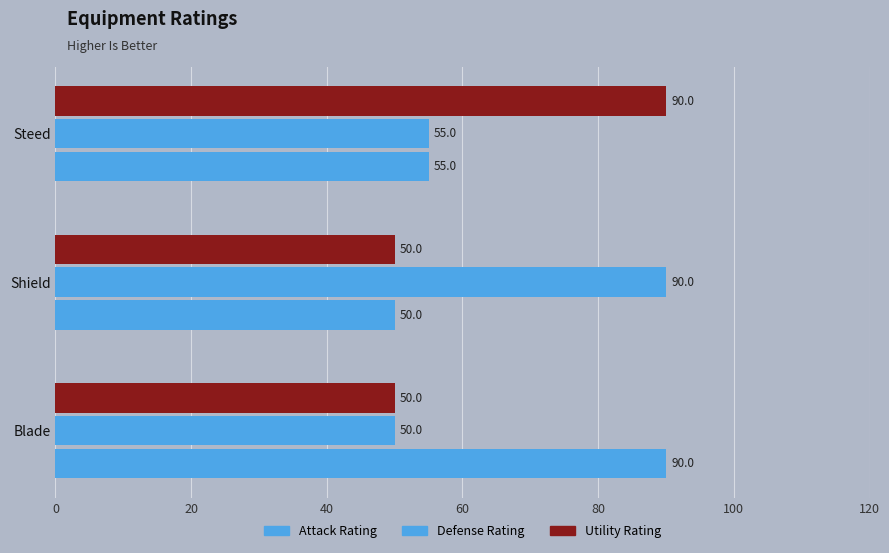

How many series are shown in this chart?

3